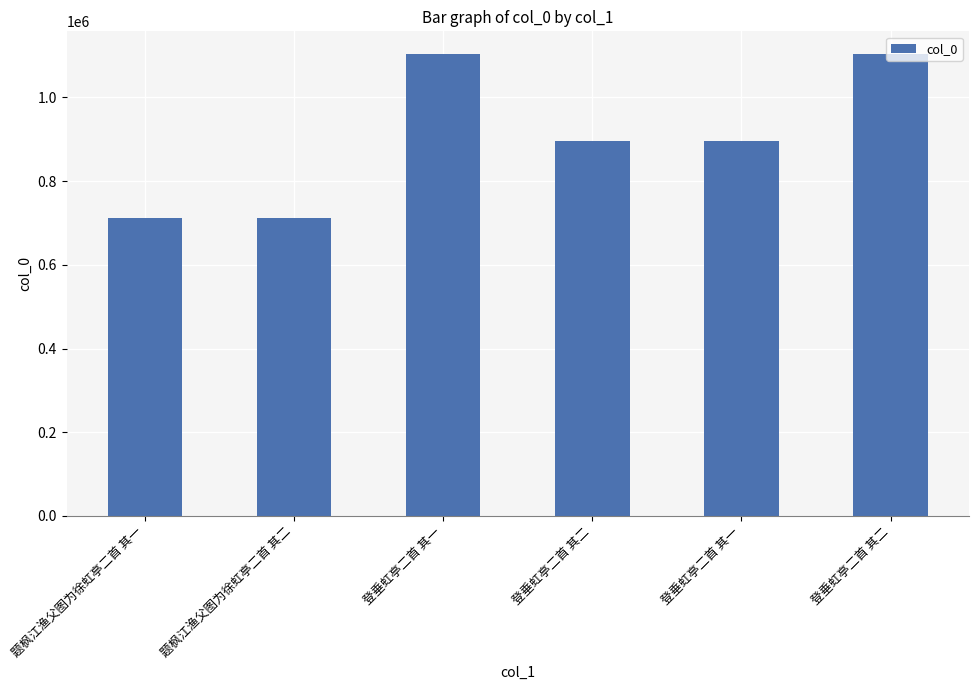

What is the label of the 3rd bar from the right?

登垂虹亭二首 其二